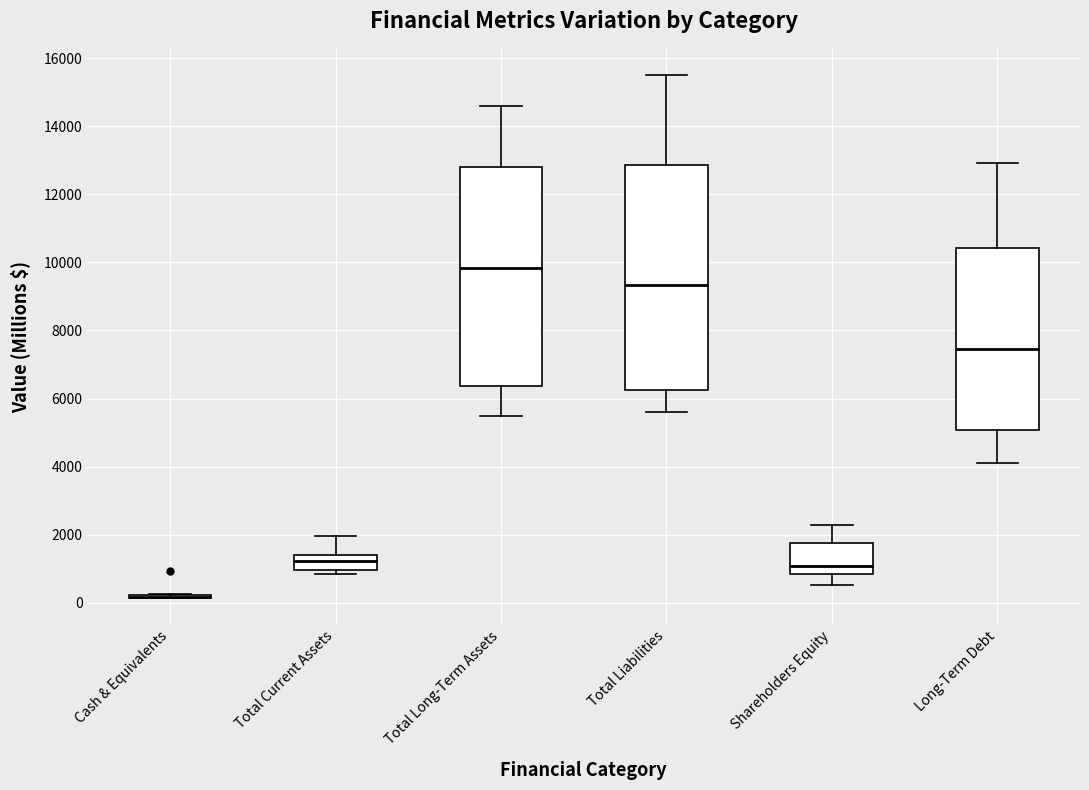

Reading left to right, read every box against the y-axis: the position of its median line, the range the box covers, and the ends of its whiskers. The values are not printed on the chart, so give them approximately, as read against the axis.

Cash & Equivalents: box collapsed to a line at 200, whiskers 200 to 200
Total Current Assets: median 1200, box 1000 to 1400, whiskers 800 to 2000
Total Long-Term Assets: median 9800, box 6400 to 12800, whiskers 5400 to 14600
Total Liabilities: median 9400, box 6200 to 12800, whiskers 5600 to 15600
Shareholders Equity: median 1000, box 800 to 1800, whiskers 600 to 2200
Long-Term Debt: median 7400, box 5000 to 10400, whiskers 4200 to 13000